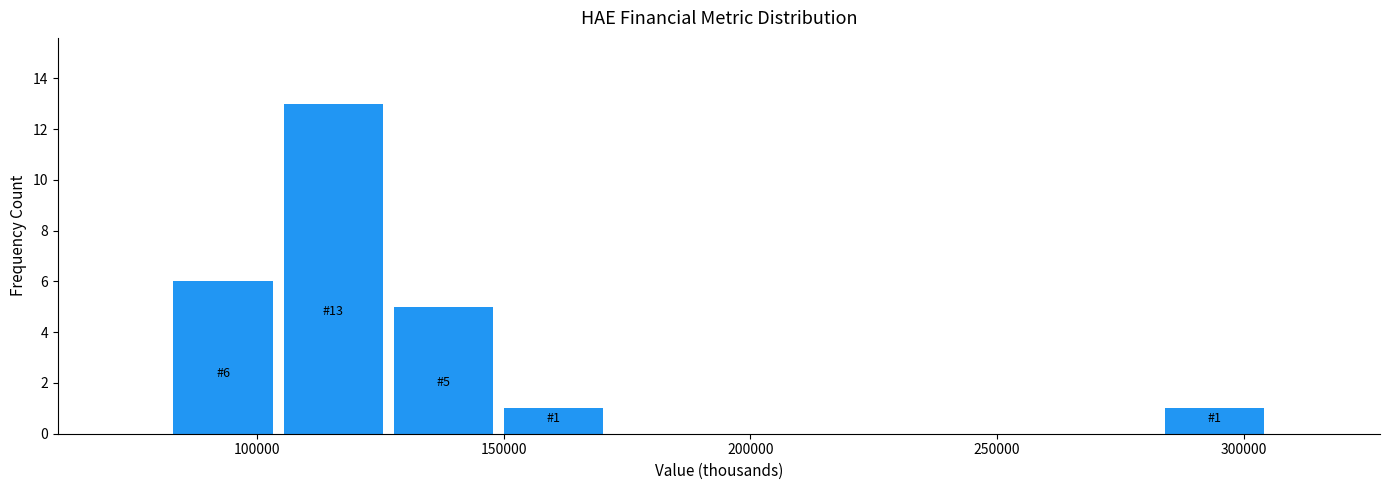

Over which range of the x-axis is the bar tallest?

105000 to 125000